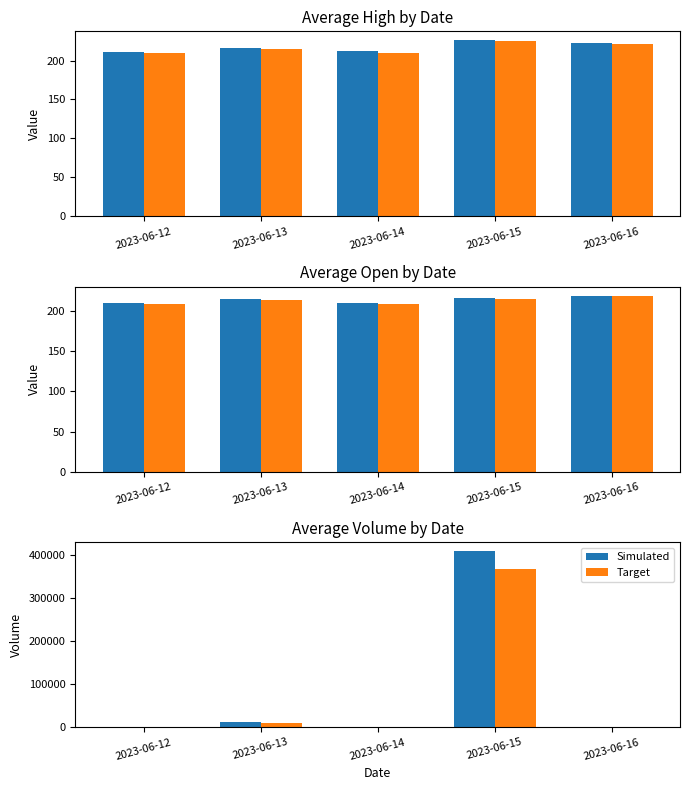

The value of Target at 2023-06-14 is -197200.4. True or false?

False